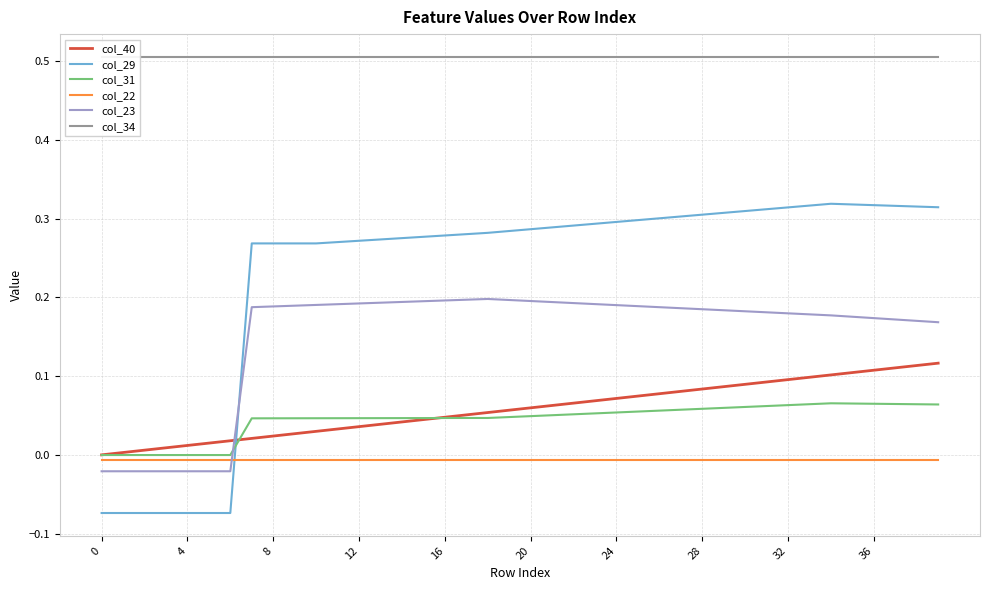

At how many categories does at least one series exceed 0?

40